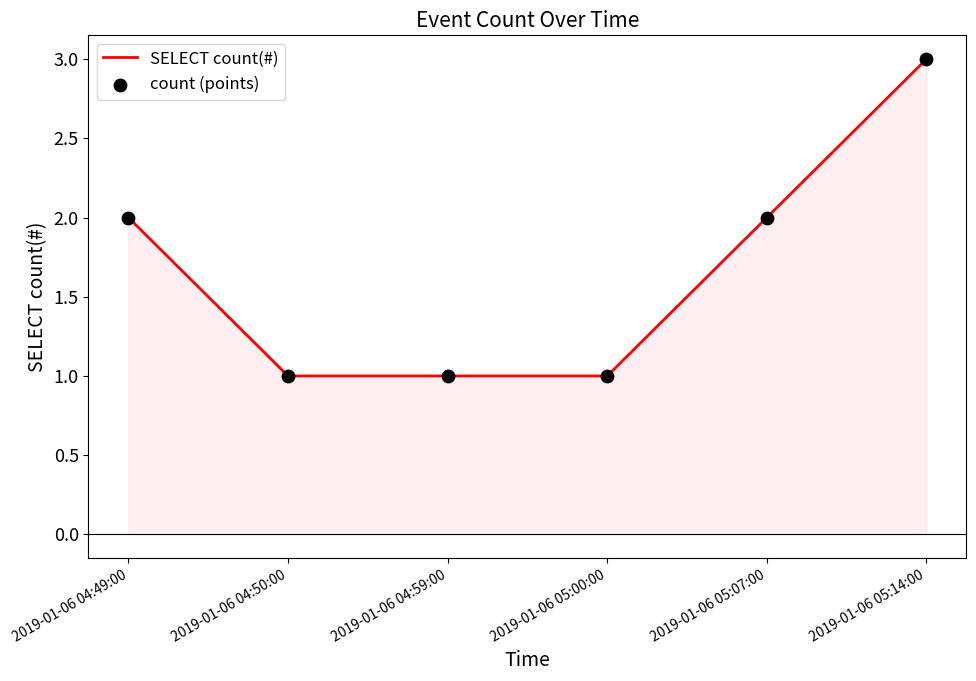

What is the maximum value shown in the chart?

3